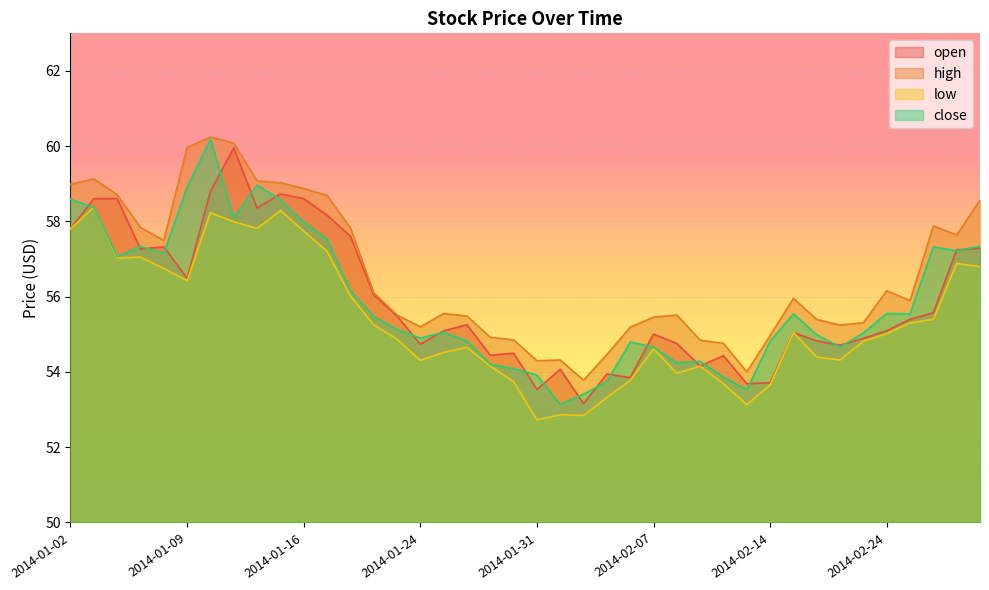

What is the sum of all close values?

2236.2